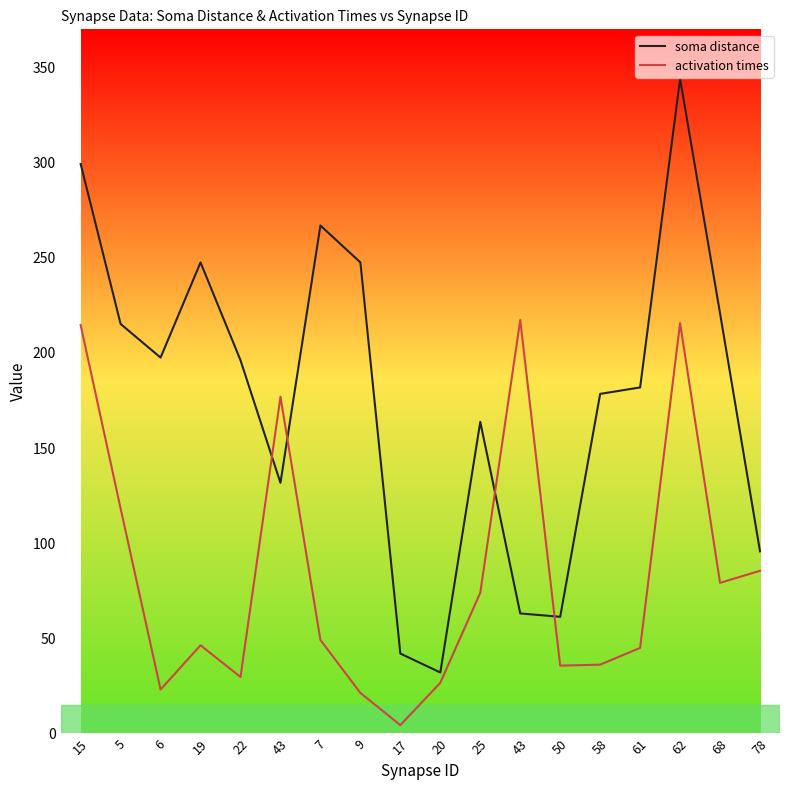

Reading right to left, transcribe all the data shown in this chart.

soma distance: 95.7	220.8	344.0	181.8	178.4	61.3	63.1	163.7	32.1	42.0	247.5	266.9	131.7	196.1	247.5	197.5	215.2	299.3
activation times: 85.5	79.2	215.6	45.0	36.2	35.7	217.3	74.0	26.6	4.4	21.3	49.1	176.9	29.7	46.4	23.1	118.2	214.6